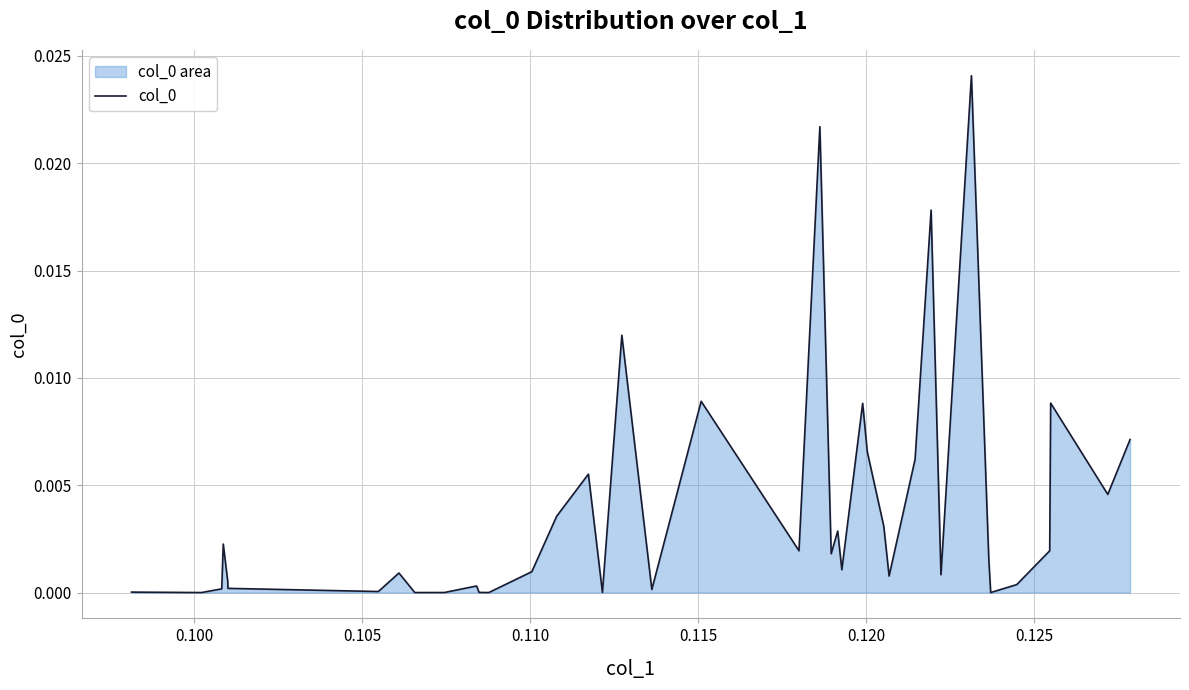

How many lines are shown in the chart?

1